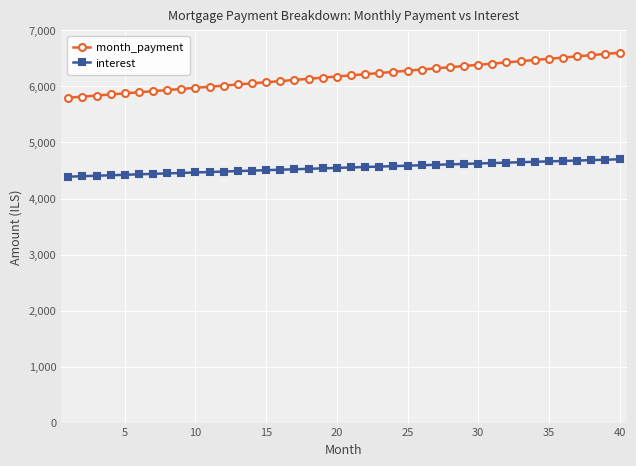

How many data points in interest are less than 4554?

20